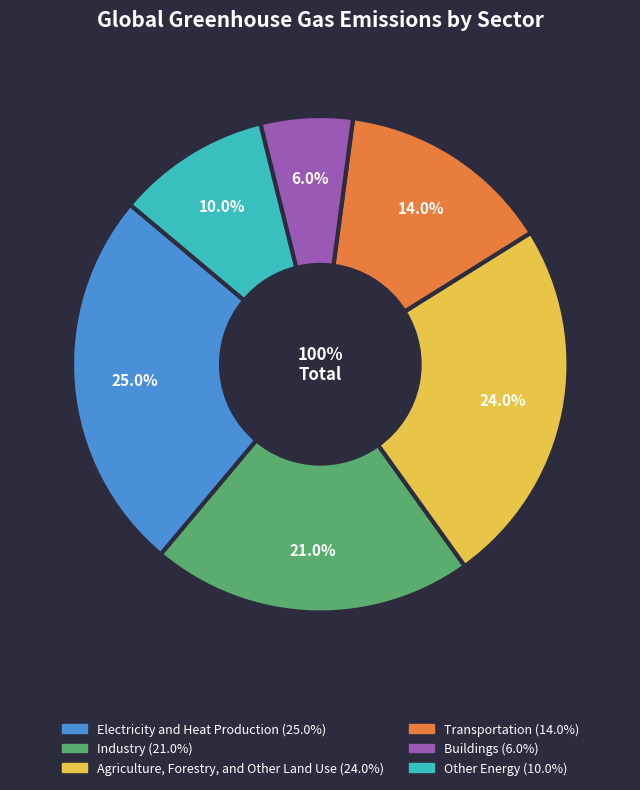

Is there a majority slice in this chart?

No